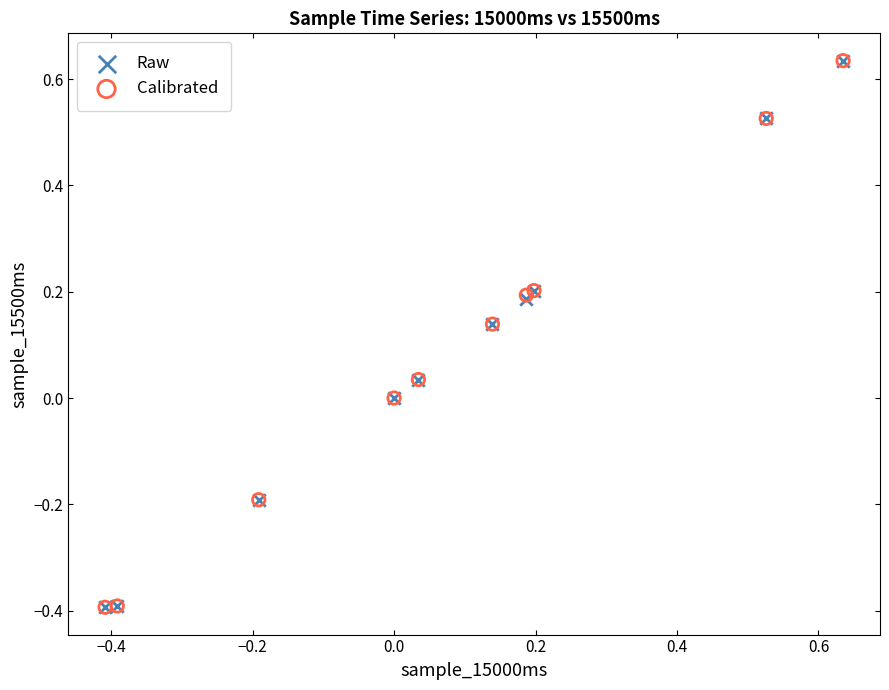

What are all the series names shown in the legend?

Raw, Calibrated